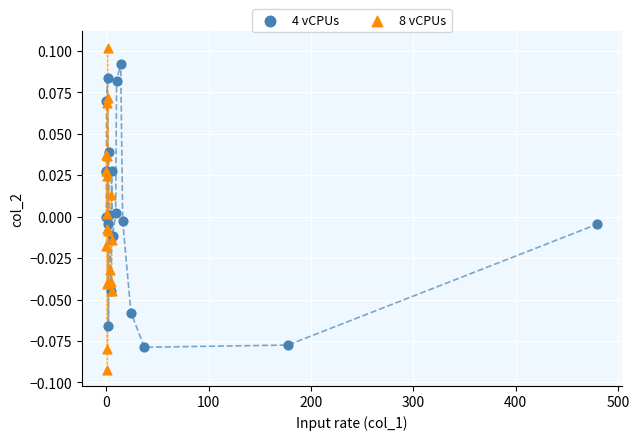

Which series reaches the minimum Y coordinate?

8 vCPUs